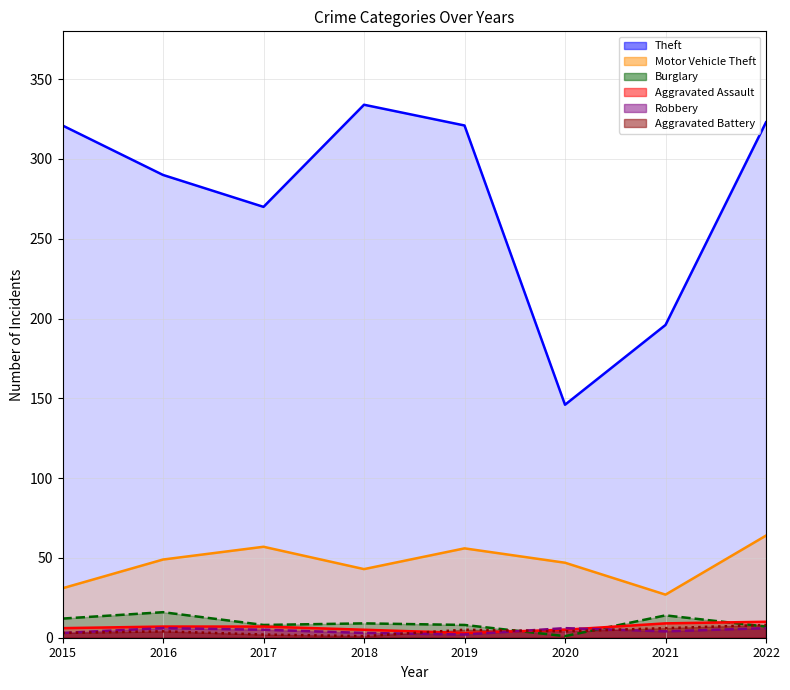

Count the number of data series in this chart.

6